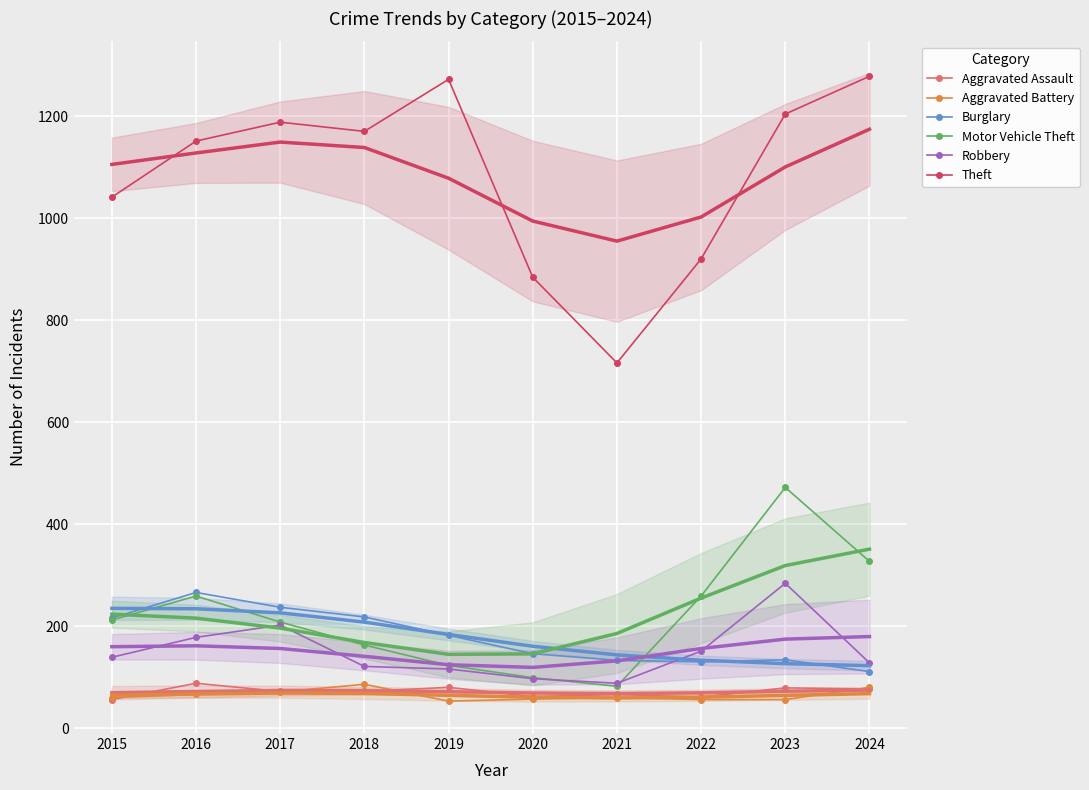

In Burglary, how many points are higher than both neighbors (excluding endpoints)?

2